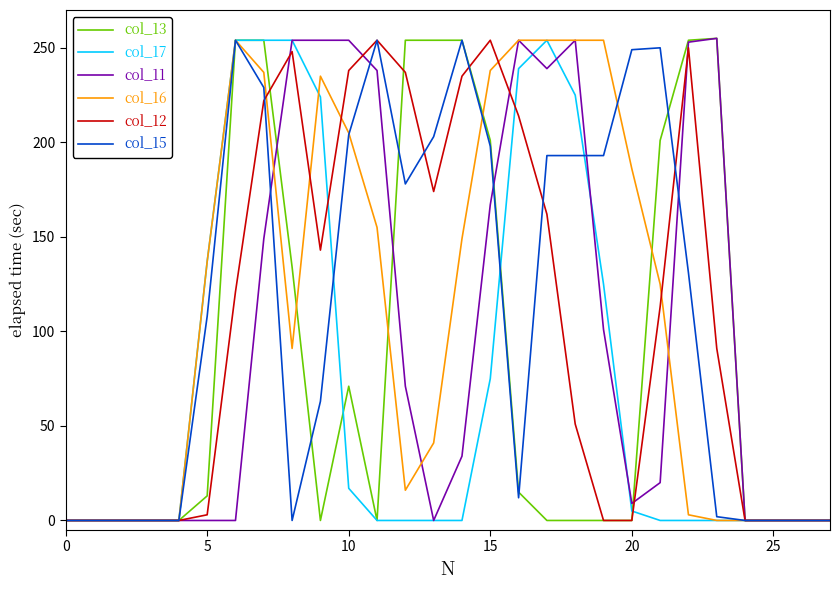

What is the greatest value displayed?

255